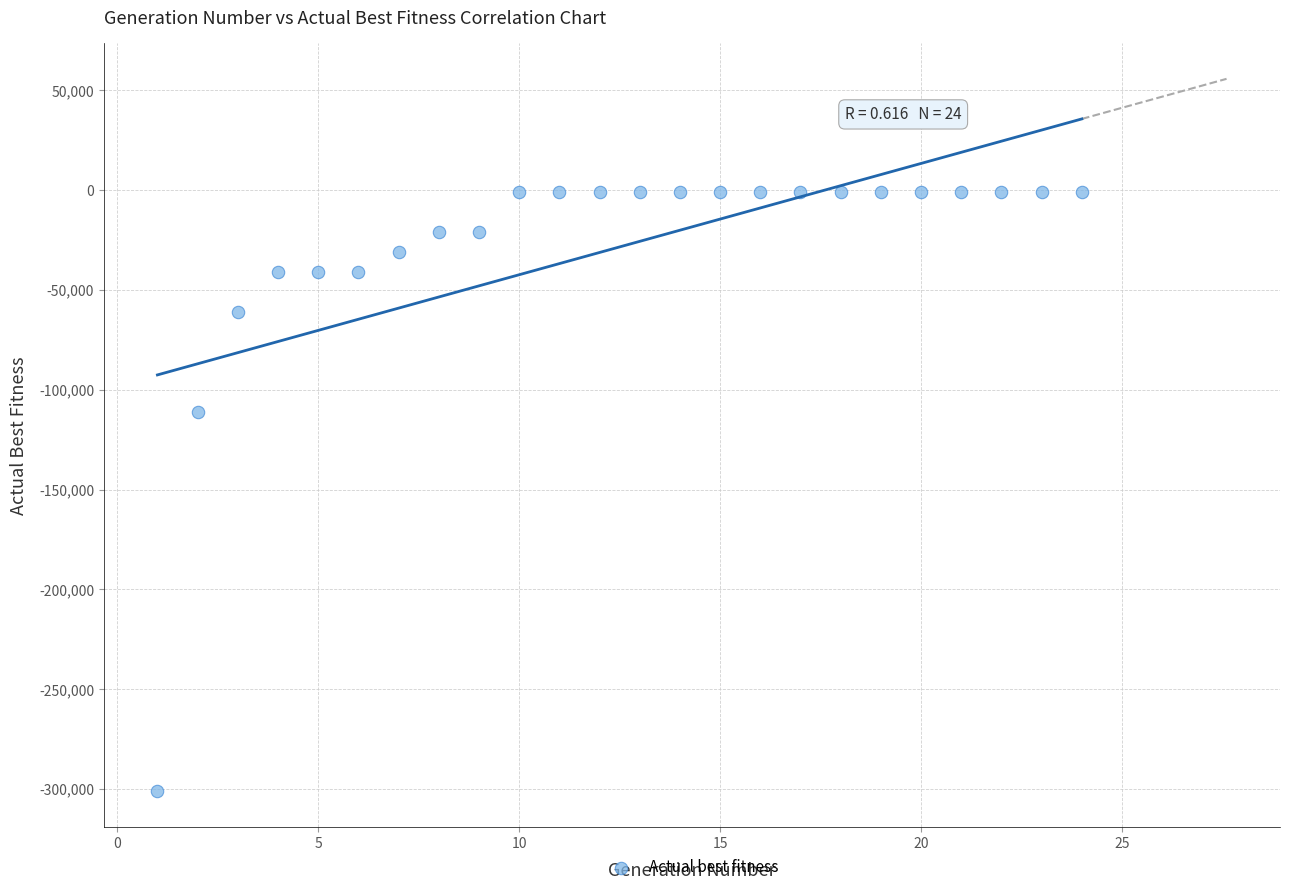

What Y value in the scatter plot is closest to -151020?

-110985